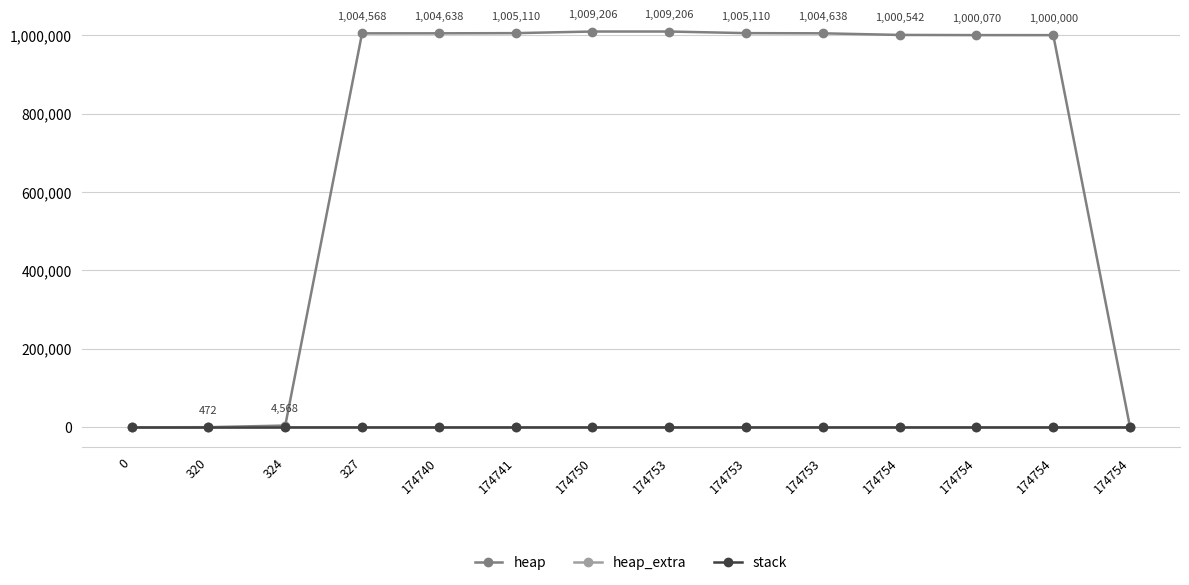

True or false: stack and heap cross at least once.

False